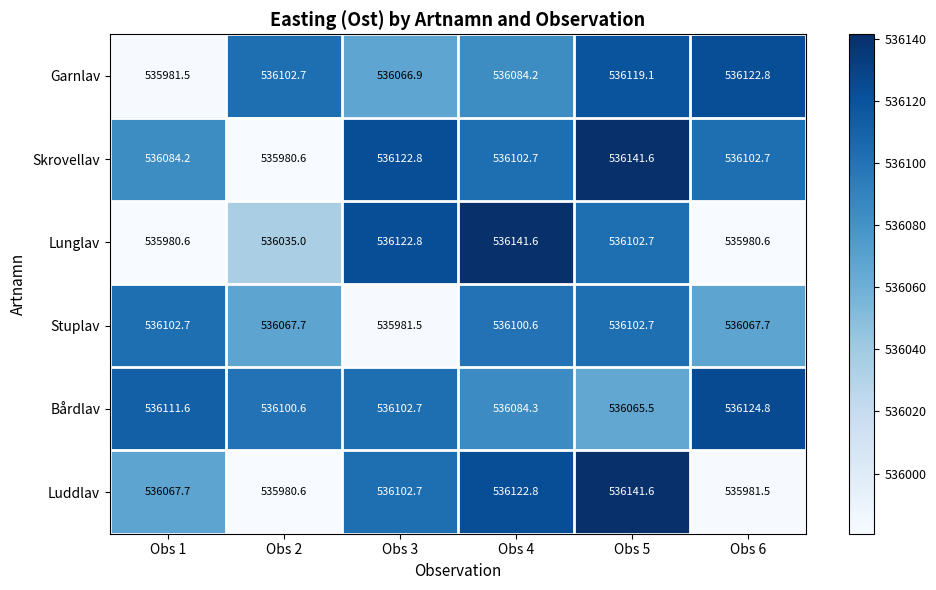

What is the average value of the Luddlav series?

536066.2